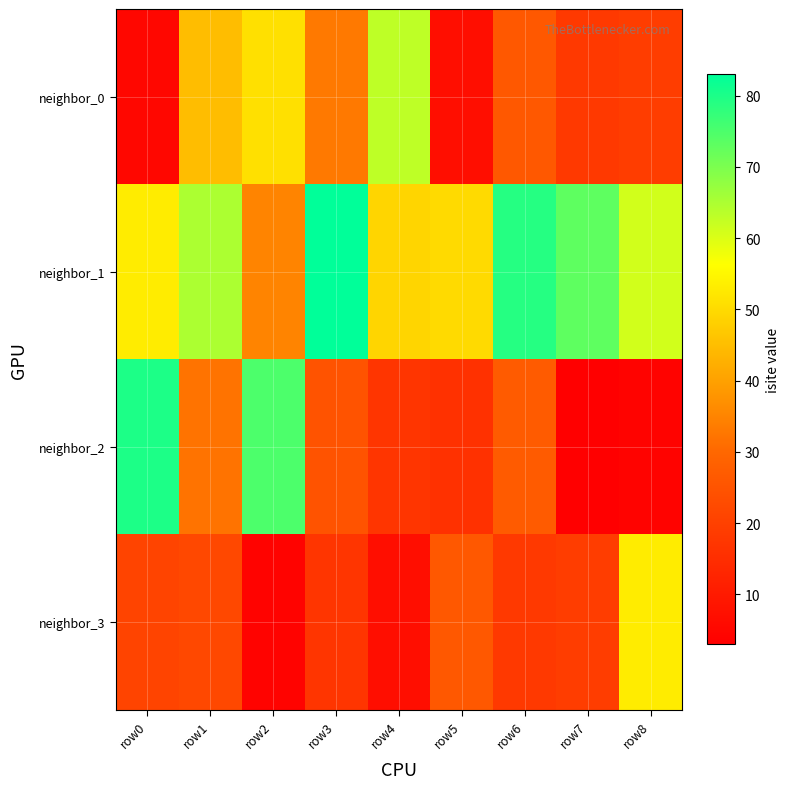

Which series changed the most between row4 and row5?

neighbor_0